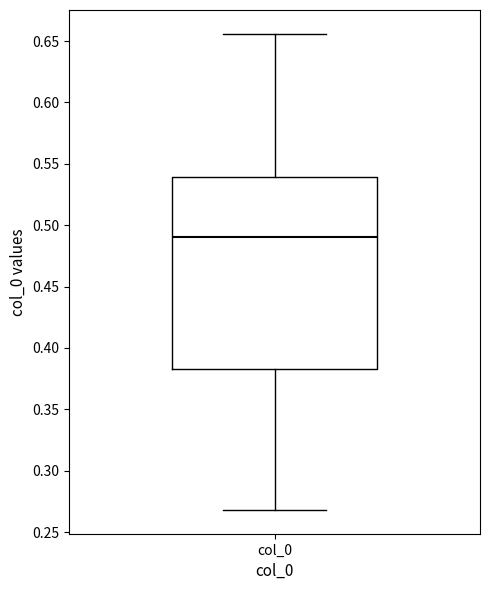

Read this box plot against the y-axis: the position of the median line, the range covered by the box, and the ends of both whiskers. The values are not printed on the chart, so give them approximately, as read against the axis.

median 0.490, box 0.385 to 0.540, whiskers 0.270 to 0.655